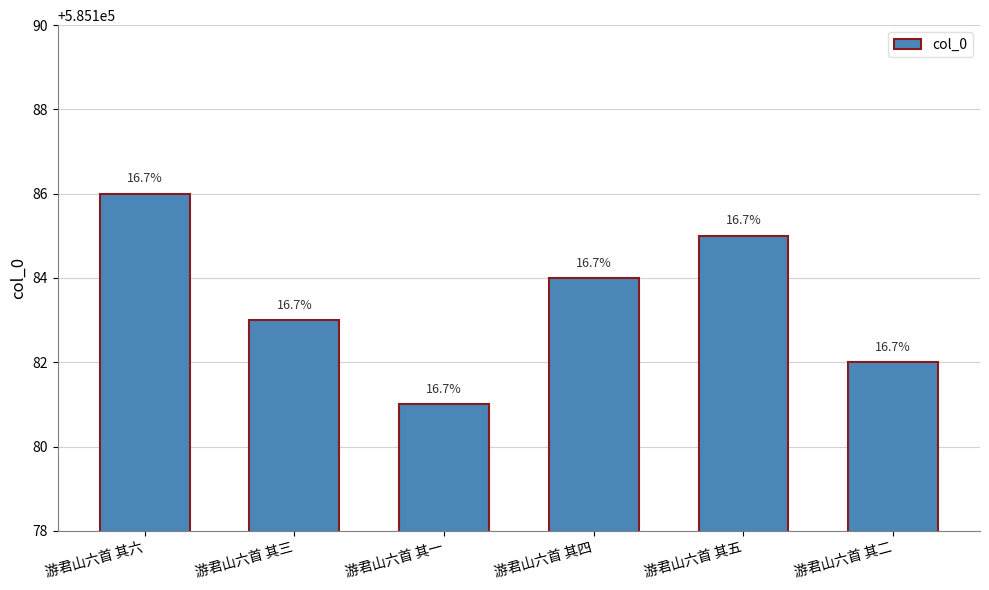

Reading left to right, transcribe all the data shown in this chart.

游君山六首 其六=585186	游君山六首 其三=585183	游君山六首 其一=585181	游君山六首 其四=585184	游君山六首 其五=585185	游君山六首 其二=585182